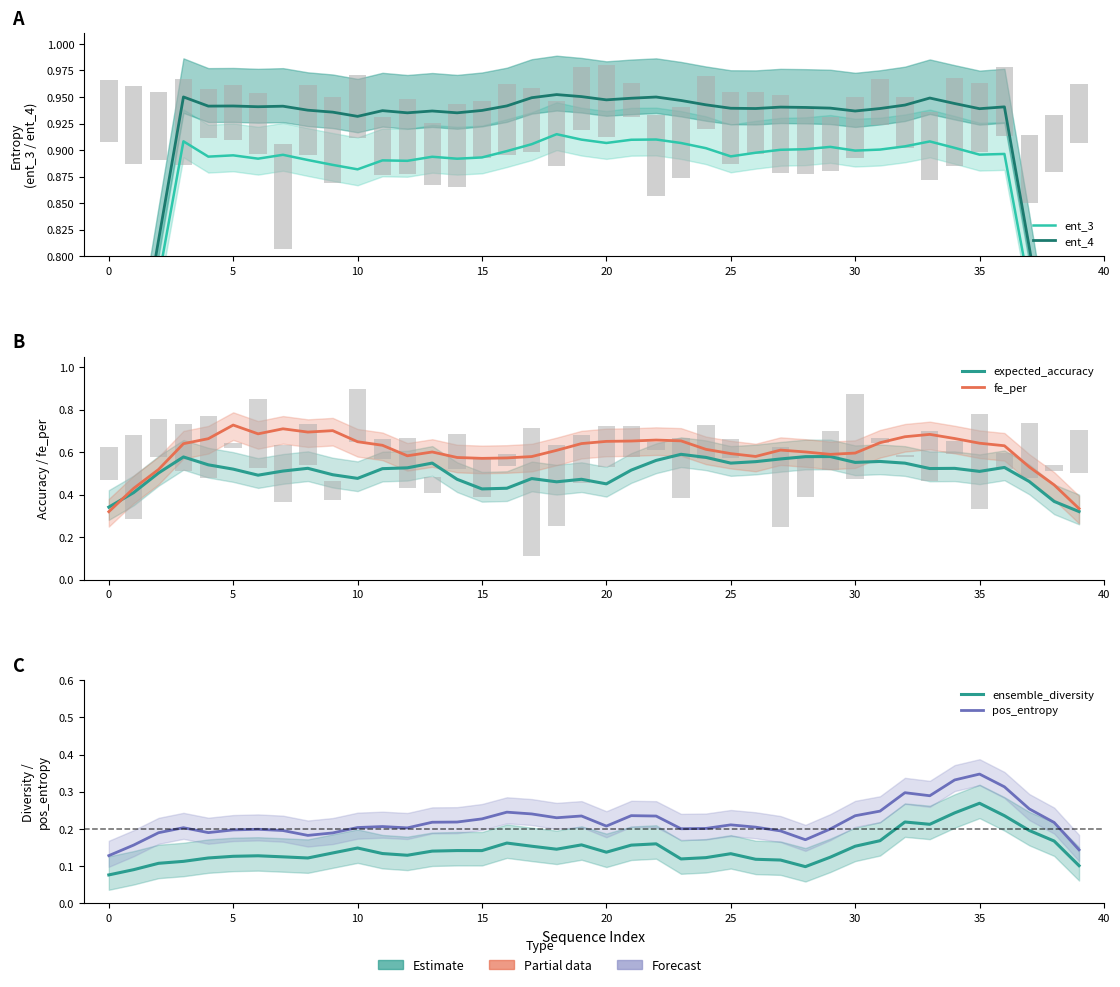

What is the label of the 29th bar from the left?

28